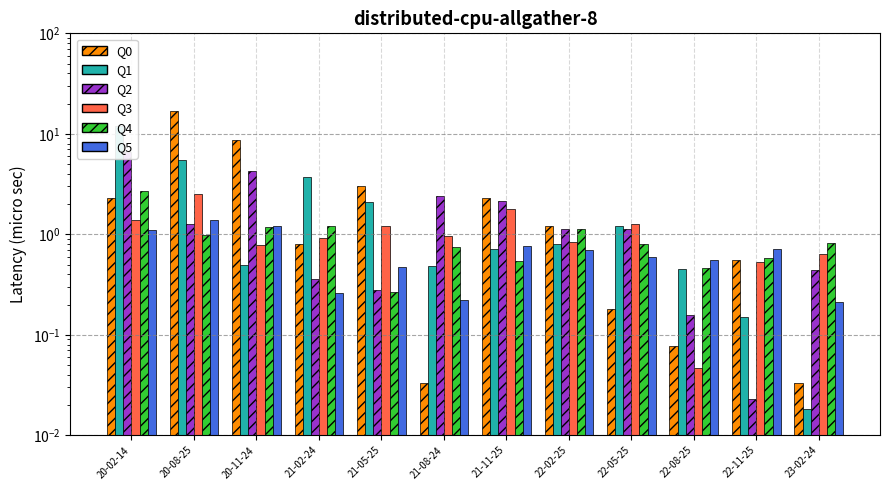

Reading left to right, list all the values displayed in this chart.

Q0: 20-02-14=2.3	20-08-25=16.7	20-11-24=8.6	21-02-24=0.8	21-05-25=3.0	21-08-24=0.0	21-11-25=2.3	22-02-25=1.2	22-05-25=0.2	22-08-25=0.1	22-11-25=0.6	23-02-24=0.0
Q1: 20-02-14=12.1	20-08-25=5.5	20-11-24=0.5	21-02-24=3.7	21-05-25=2.1	21-08-24=0.5	21-11-25=0.7	22-02-25=0.8	22-05-25=1.2	22-08-25=0.4	22-11-25=0.1	23-02-24=0.0
Q2: 20-02-14=6.5	20-08-25=1.3	20-11-24=4.3	21-02-24=0.4	21-05-25=0.3	21-08-24=2.4	21-11-25=2.1	22-02-25=1.1	22-05-25=1.1	22-08-25=0.2	22-11-25=0.0	23-02-24=0.4
Q3: 20-02-14=1.4	20-08-25=2.5	20-11-24=0.8	21-02-24=0.9	21-05-25=1.2	21-08-24=1.0	21-11-25=1.8	22-02-25=0.8	22-05-25=1.3	22-08-25=0.0	22-11-25=0.5	23-02-24=0.6
Q4: 20-02-14=2.7	20-08-25=1.0	20-11-24=1.2	21-02-24=1.2	21-05-25=0.3	21-08-24=0.7	21-11-25=0.5	22-02-25=1.1	22-05-25=0.8	22-08-25=0.5	22-11-25=0.6	23-02-24=0.8
Q5: 20-02-14=1.1	20-08-25=1.4	20-11-24=1.2	21-02-24=0.3	21-05-25=0.5	21-08-24=0.2	21-11-25=0.8	22-02-25=0.7	22-05-25=0.6	22-08-25=0.6	22-11-25=0.7	23-02-24=0.2